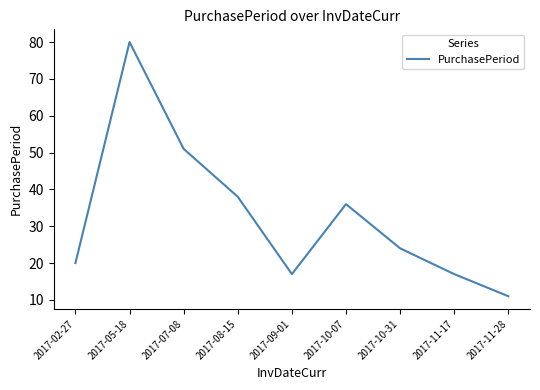

What is the difference between the values at 2017-08-15 and 2017-11-17?

21